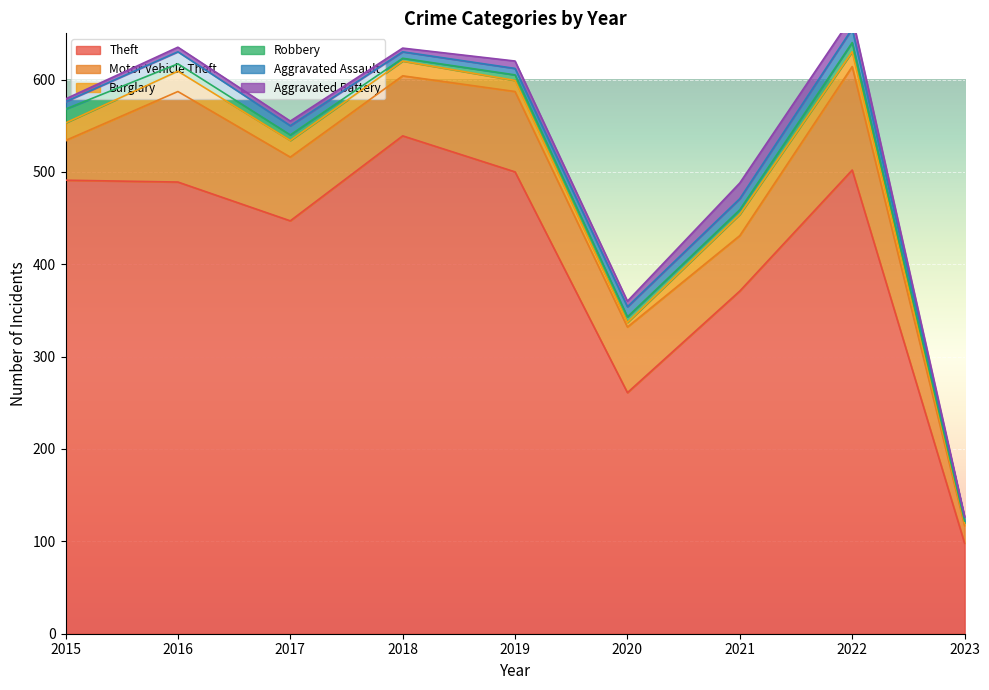

True or false: Aggravated Assault has more than 1 interior local peaks.

True